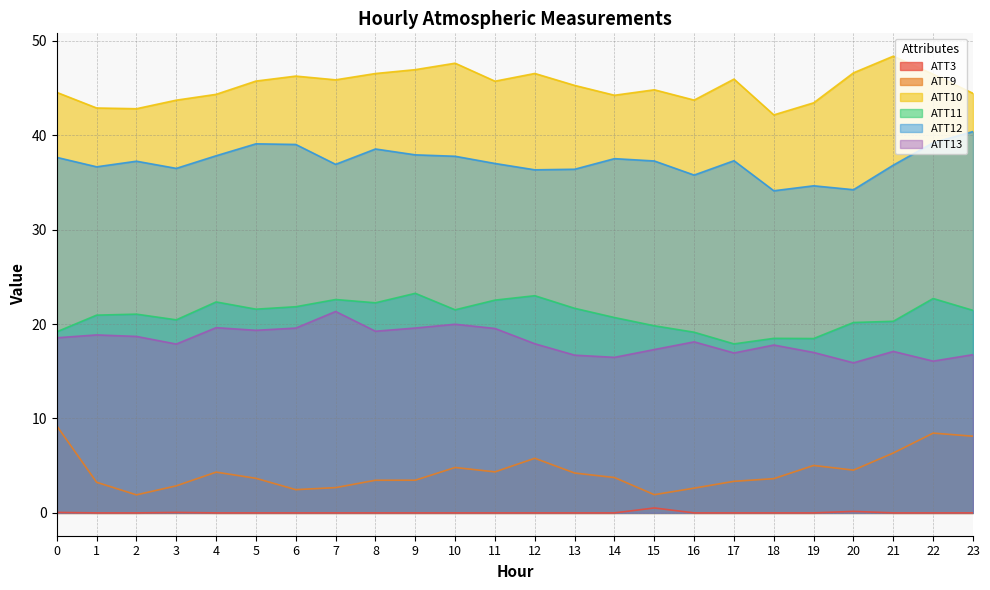

List the series in order of their peak value, lowest first.

ATT3, ATT9, ATT13, ATT11, ATT12, ATT10